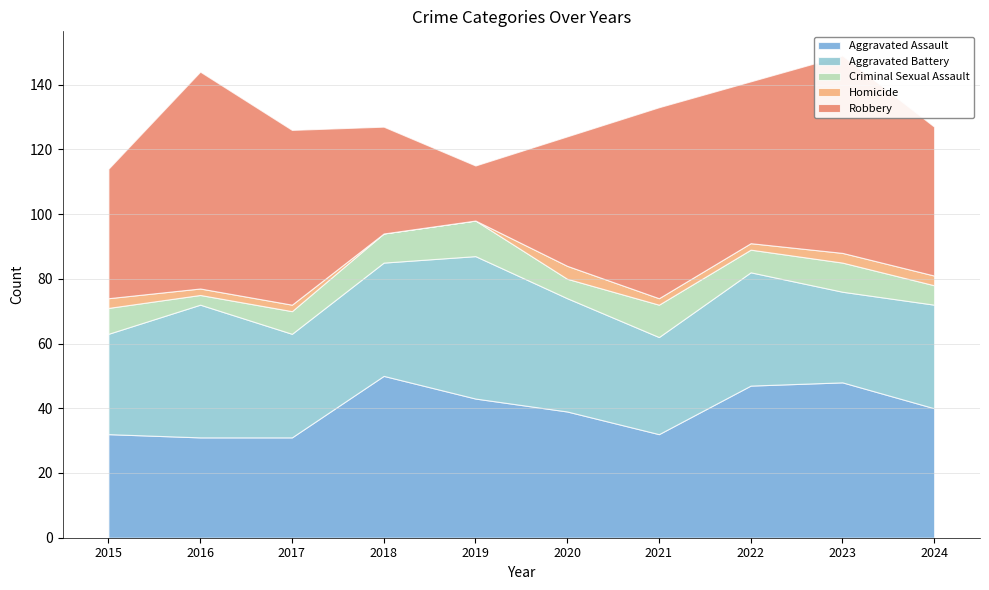

What is the sum of all Criminal Sexual Assault values?

76